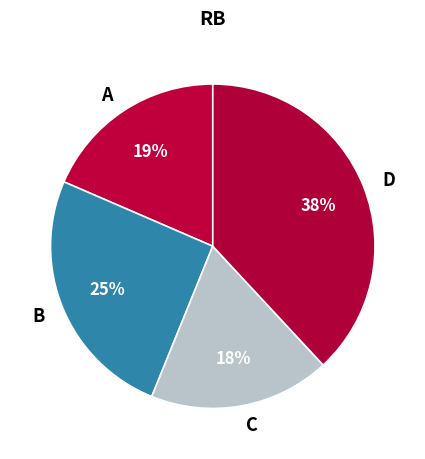

Which slice is the largest?

D